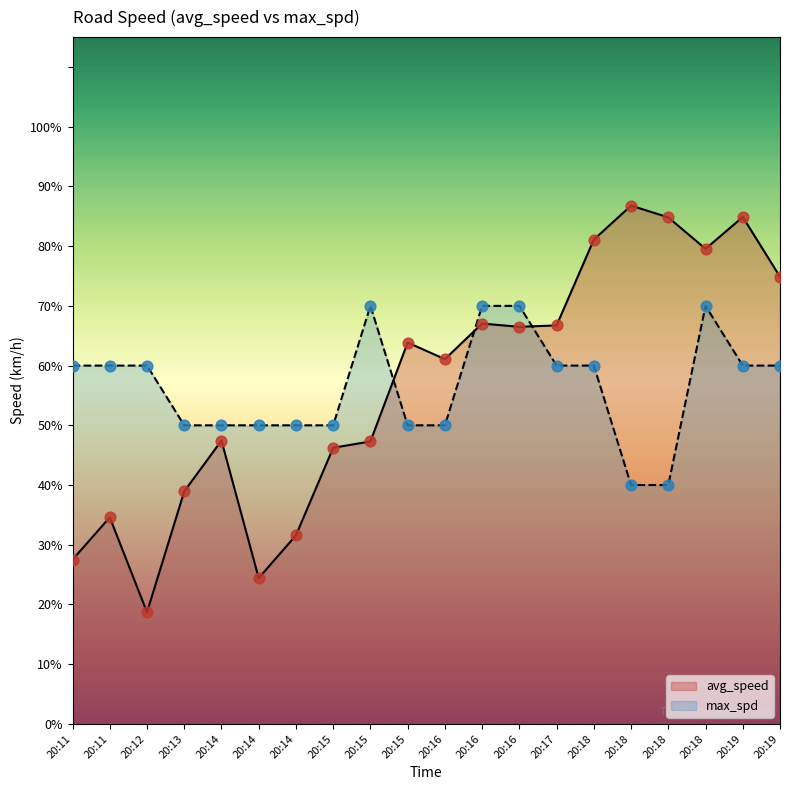

Which series contains the lowest Y value?

avg_speed